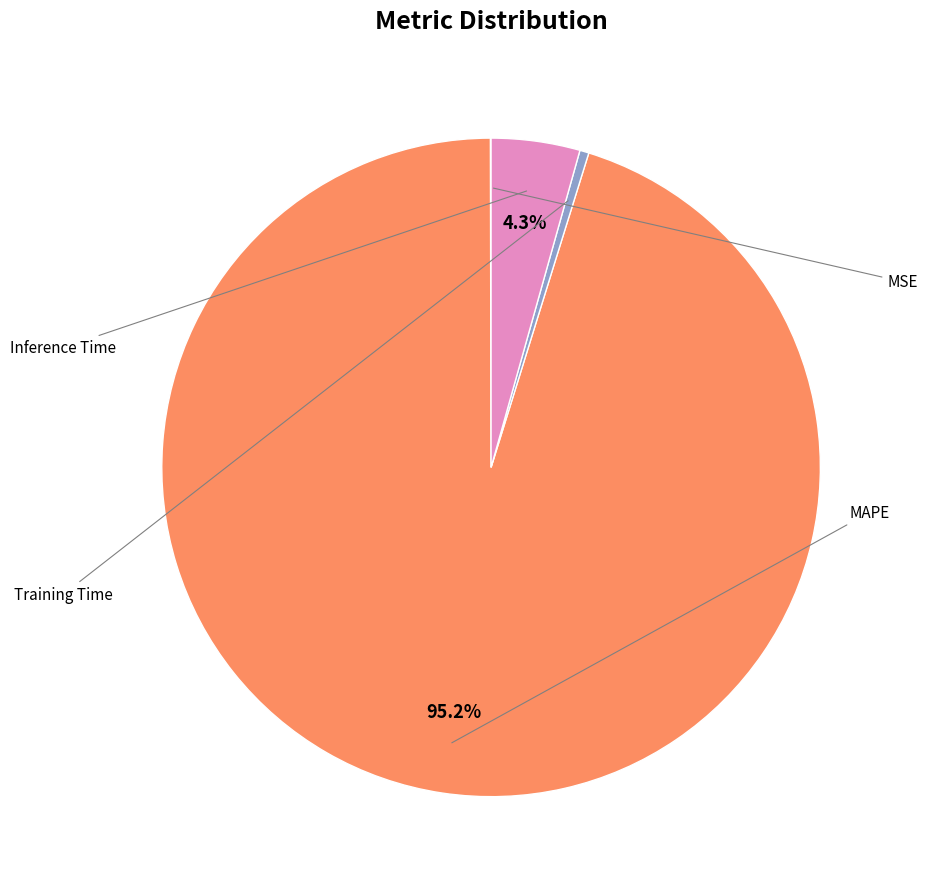

Count the number of slices in the pie.

4